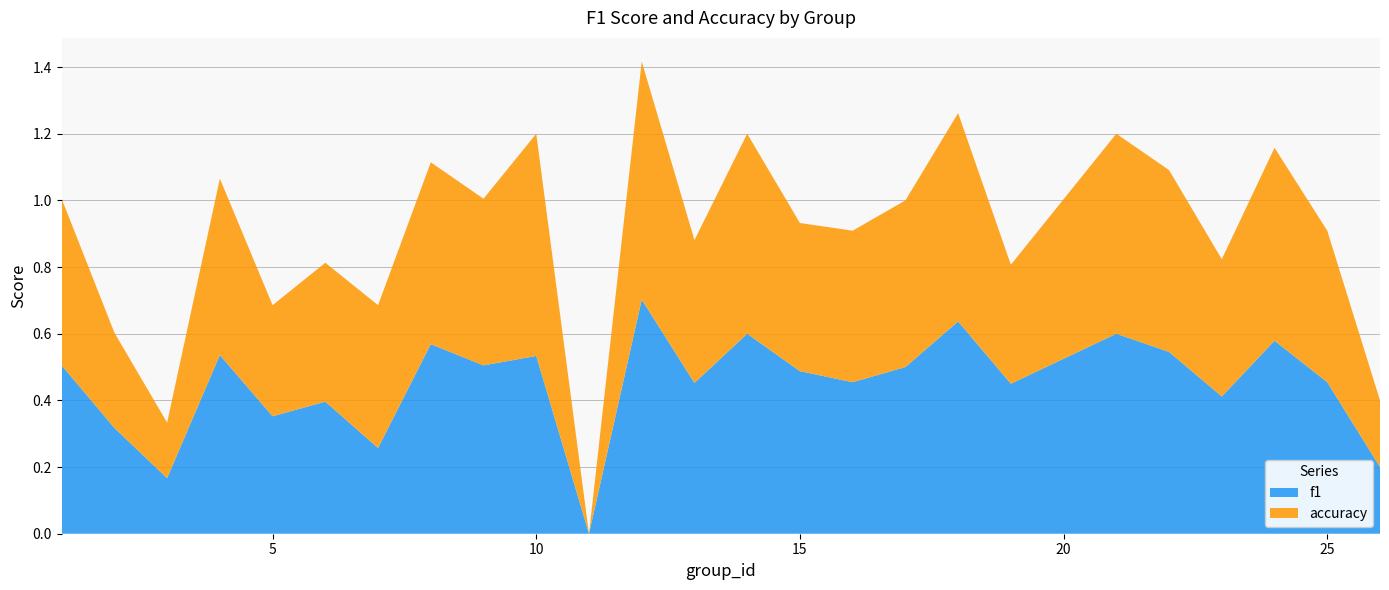

Reading left to right, what are all the values shown in this chart?

f1: 1=0.5	2=0.3	3=0.2	4=0.5	5=0.4	6=0.4	7=0.3	8=0.6	9=0.5	10=0.5	11=0.0	12=0.7	13=0.5	14=0.6	15=0.5	16=0.5	17=0.5	18=0.6	19=0.4	21=0.6	22=0.5	23=0.4	24=0.6	25=0.5	26=0.2
accuracy: 1=0.5	2=0.3	3=0.2	4=0.5	5=0.3	6=0.4	7=0.4	8=0.5	9=0.5	10=0.7	11=0.0	12=0.7	13=0.4	14=0.6	15=0.4	16=0.5	17=0.5	18=0.6	19=0.4	21=0.6	22=0.5	23=0.4	24=0.6	25=0.5	26=0.2